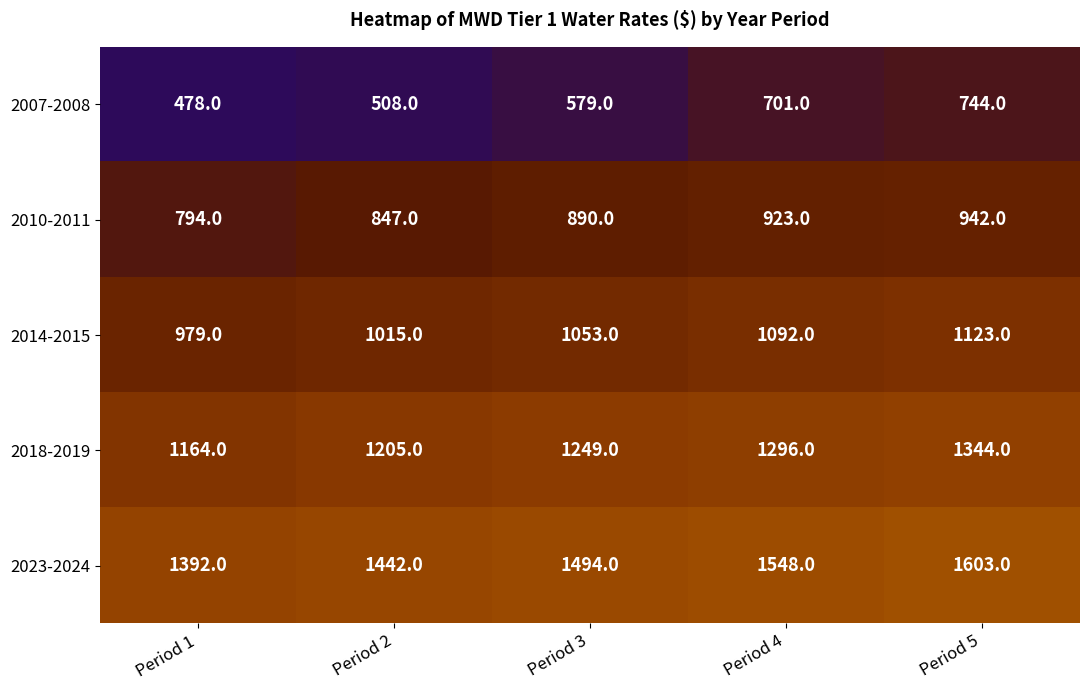

What is the difference between the 2007-2008 values at Period 3 and Period 5?

165